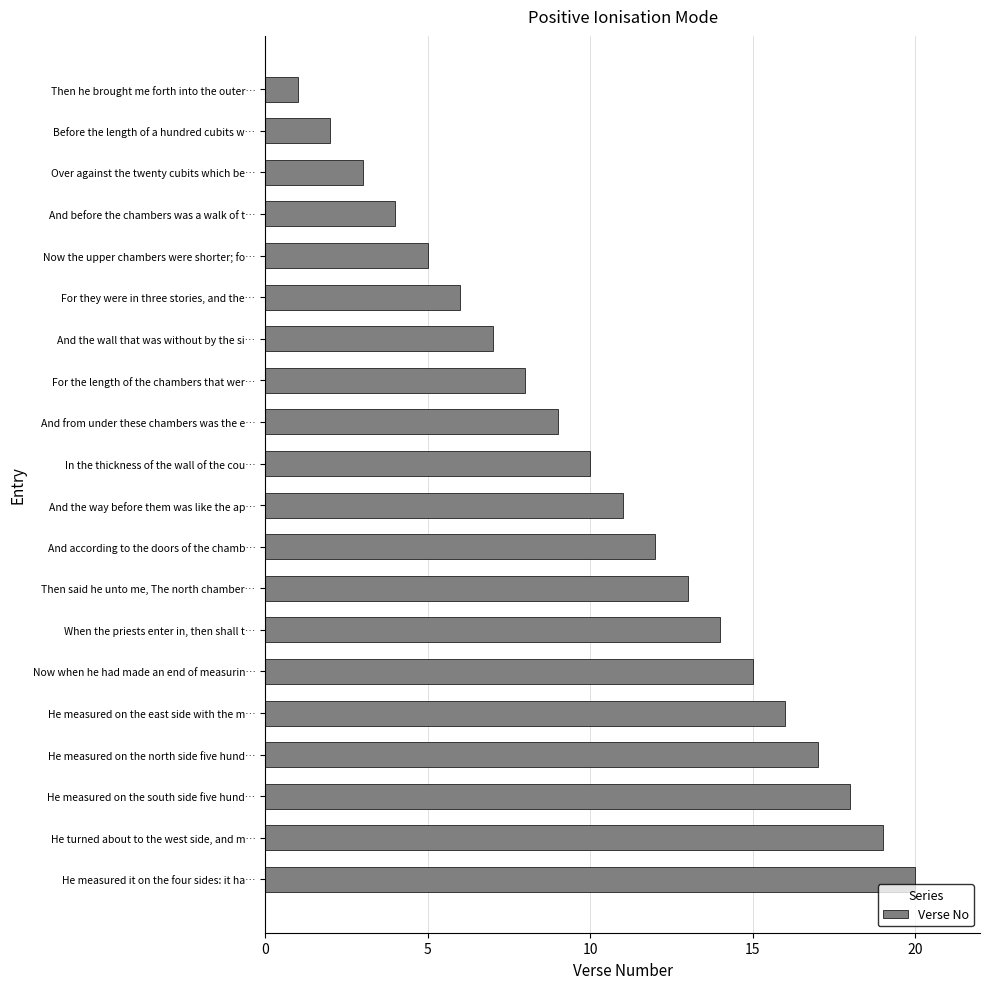

What is the smallest value displayed?

1